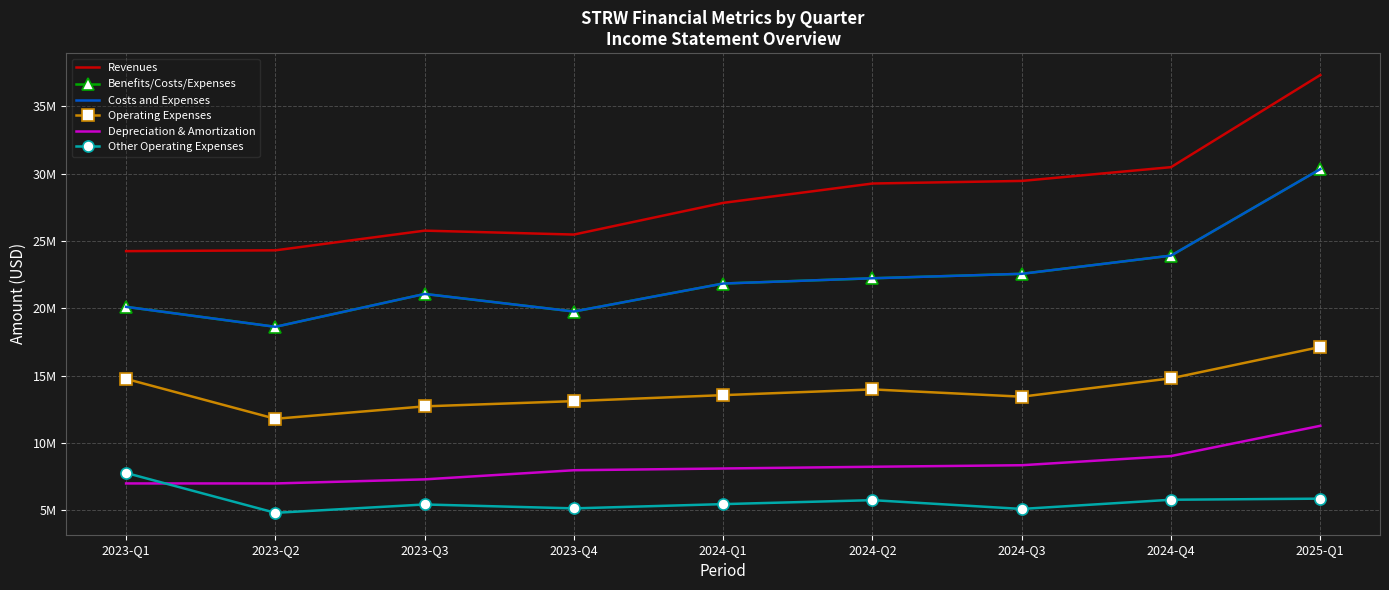

How many lines are shown in the chart?

6